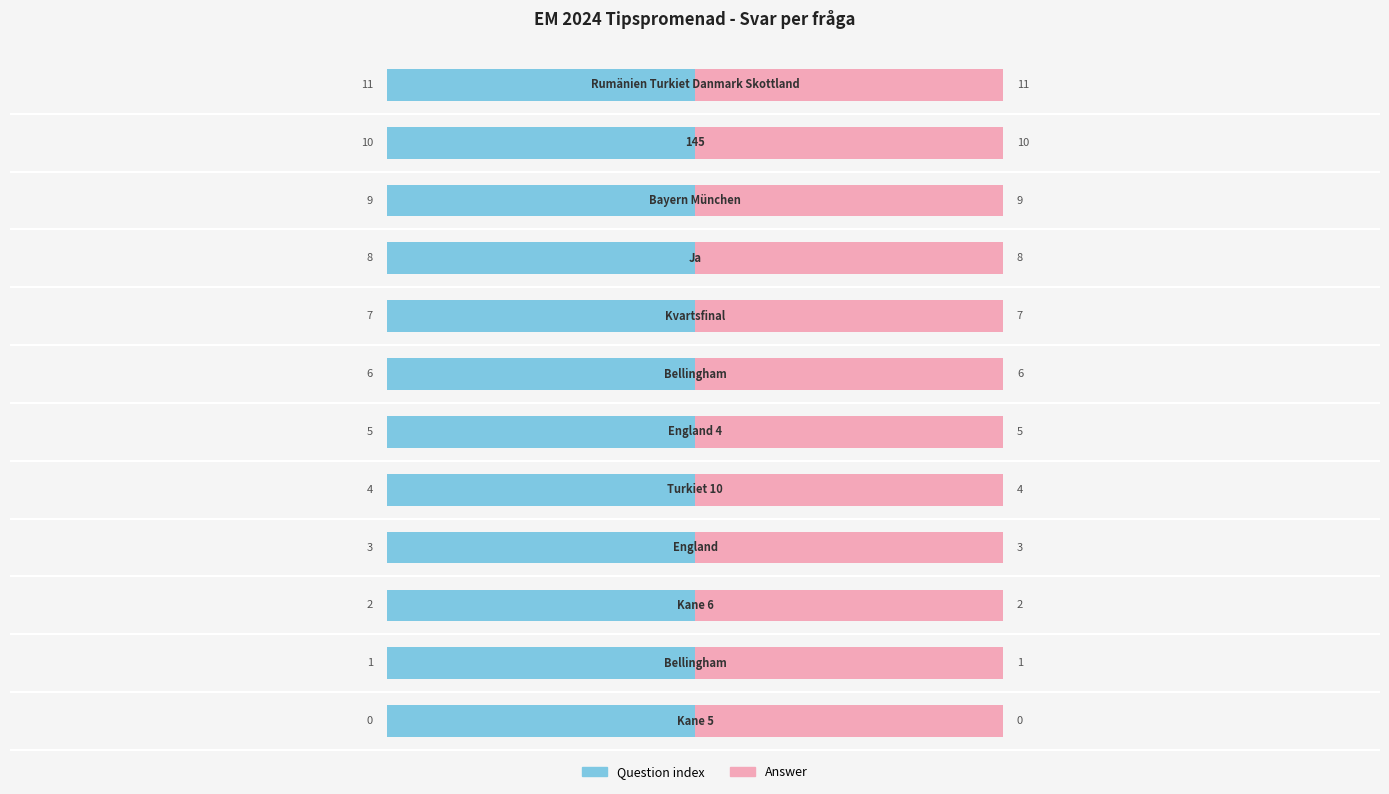

True or false: the data shows 7 at Kvartsfinal.

True